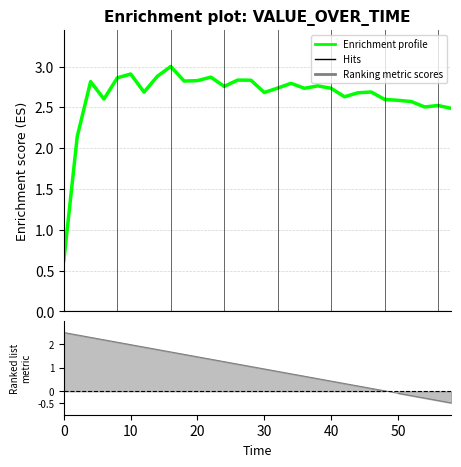

What is the value of the 16th point from the left?

2.7